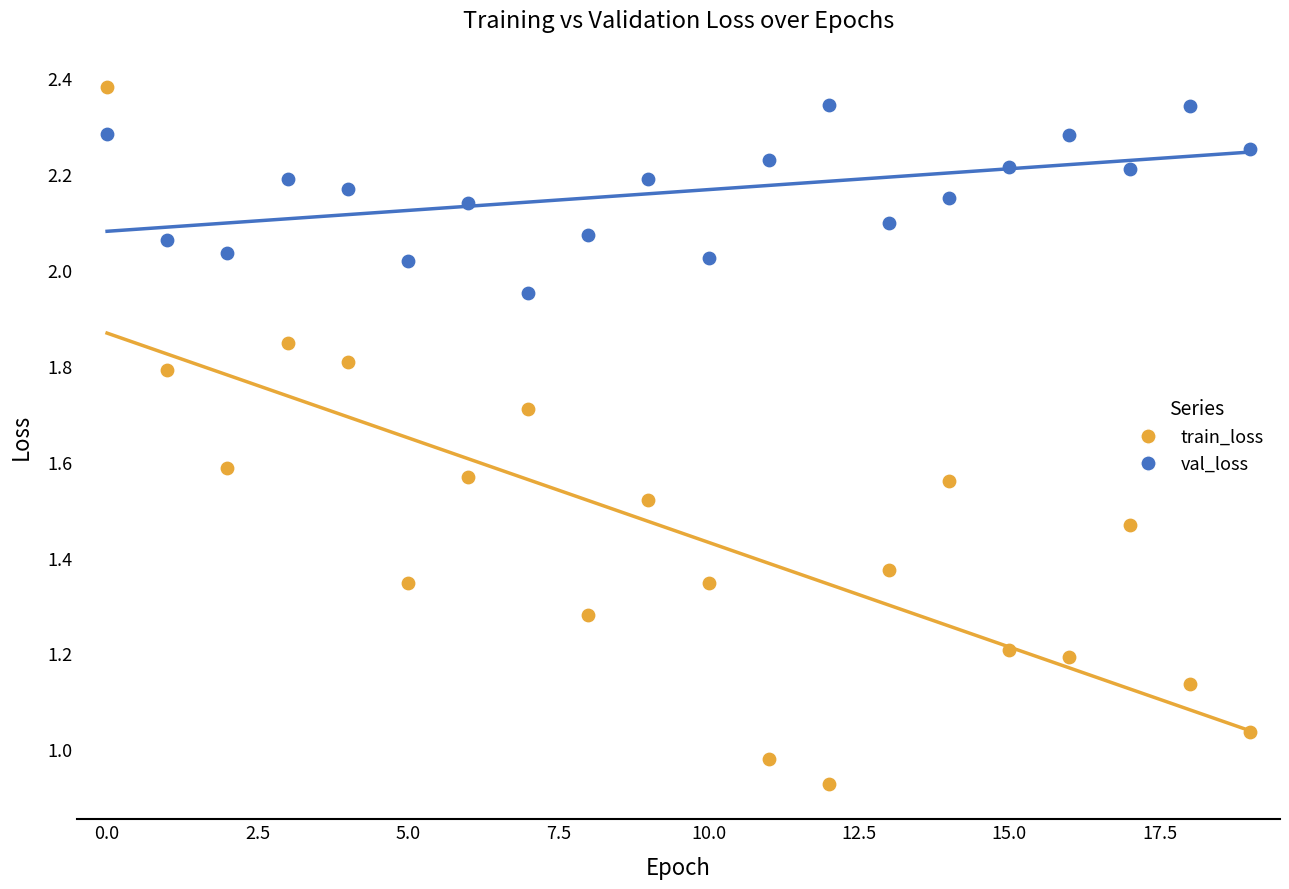

Which series has the widest spread of Y values?

train_loss